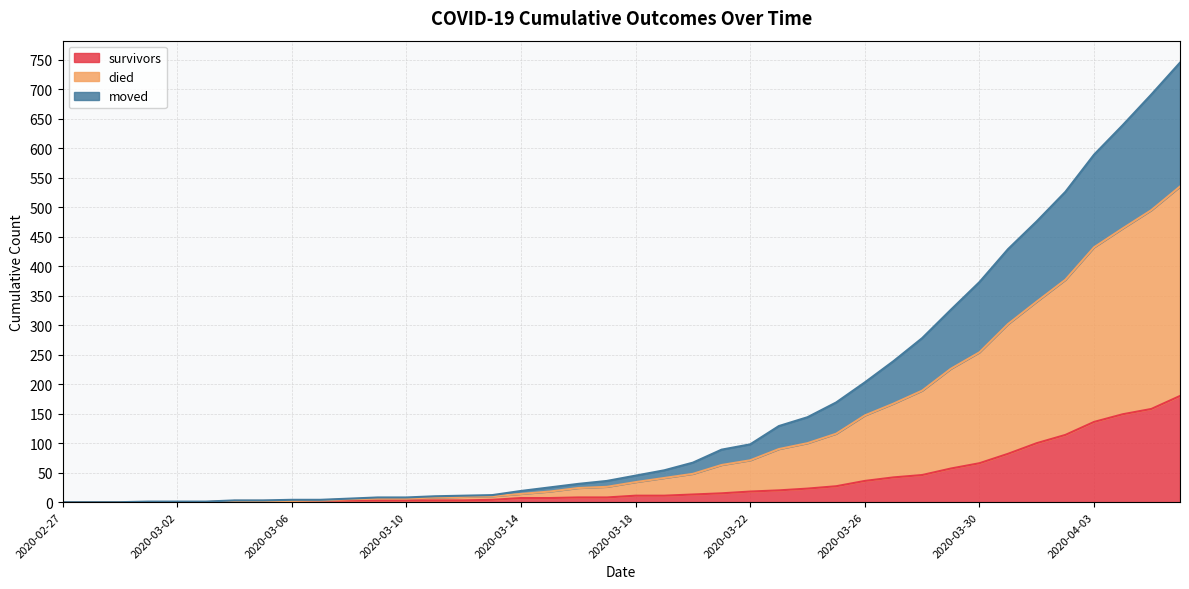

At which label does survivors reach its minimum?

2020-02-27